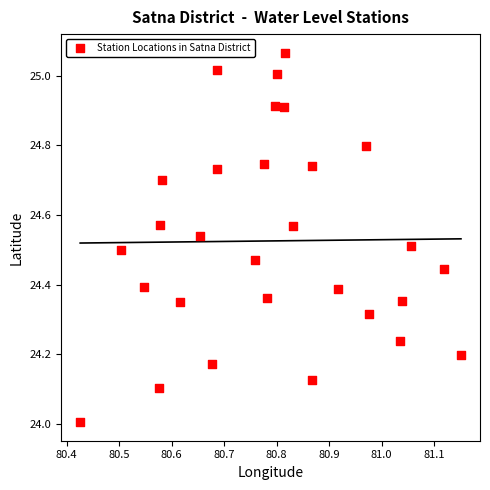

What is the range of X values (max minus min)?

0.7